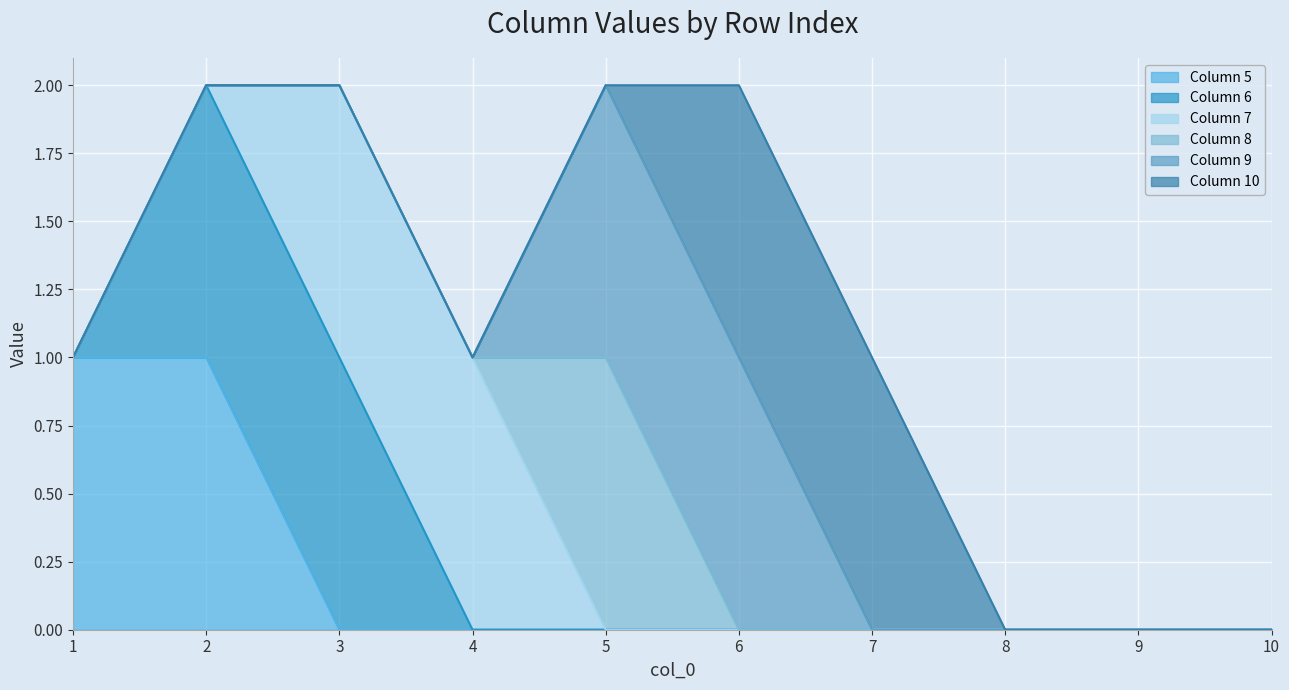

What is the difference between the maximum and minimum values in the 5 series?

1